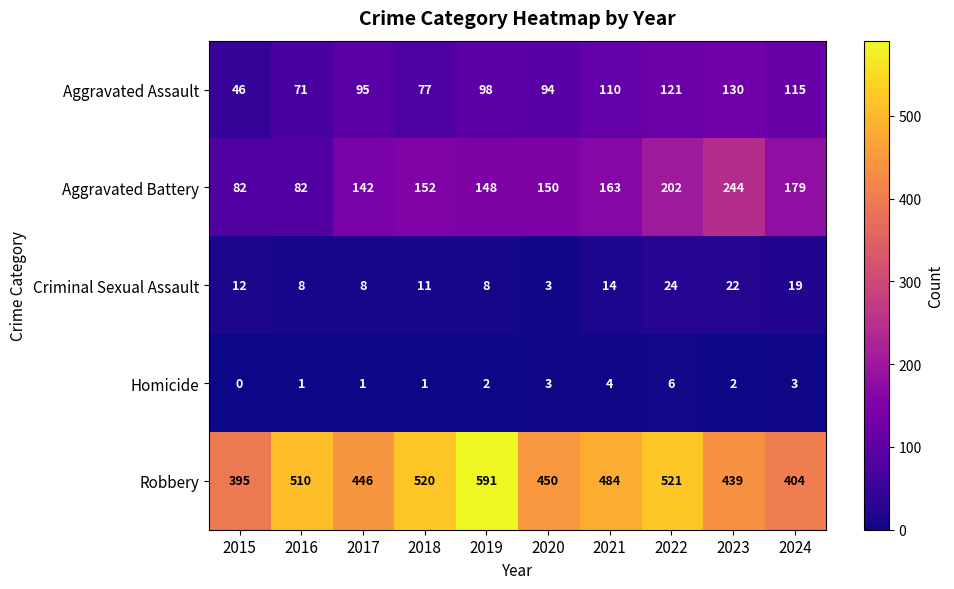

What is the sum of the Aggravated Assault values at 2018 and 2017?

172